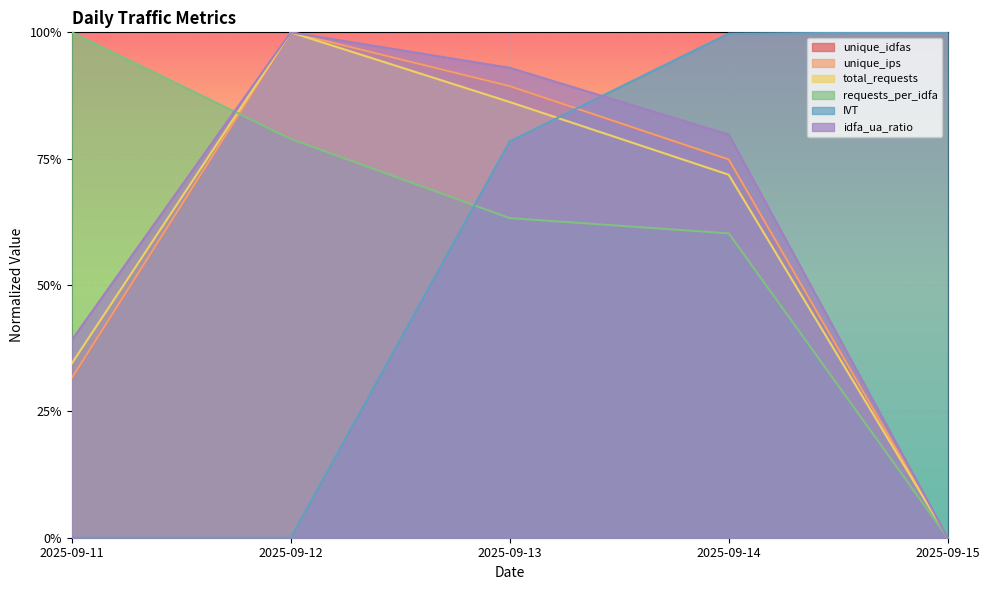

What is the difference between the idfa_ua_ratio values at 2025-09-12 and 2025-09-15?

1.0